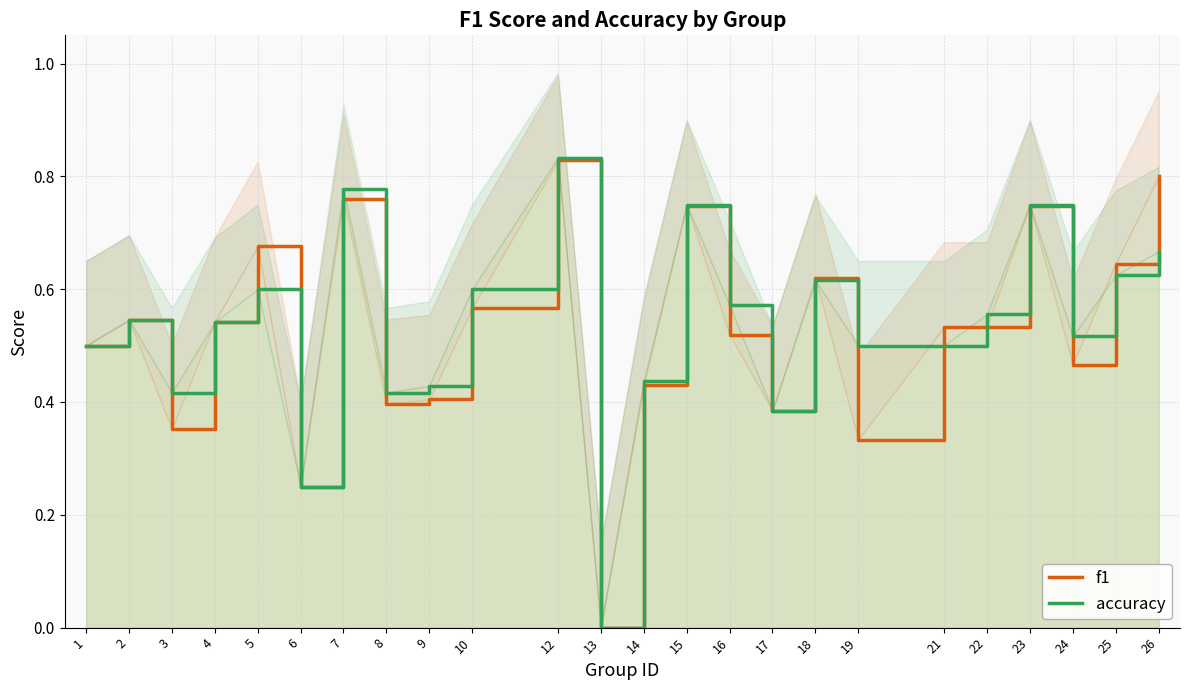

Which category has the lowest value in the f1 series?

13